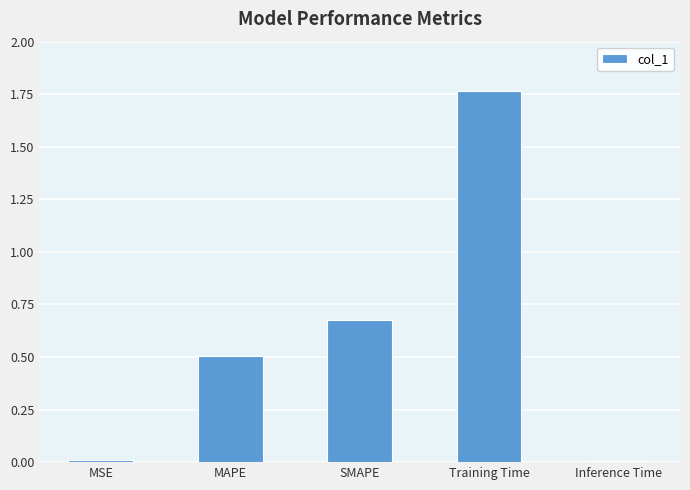

Approximately how many times larger is the value at MAPE compared to Training Time?

0.3